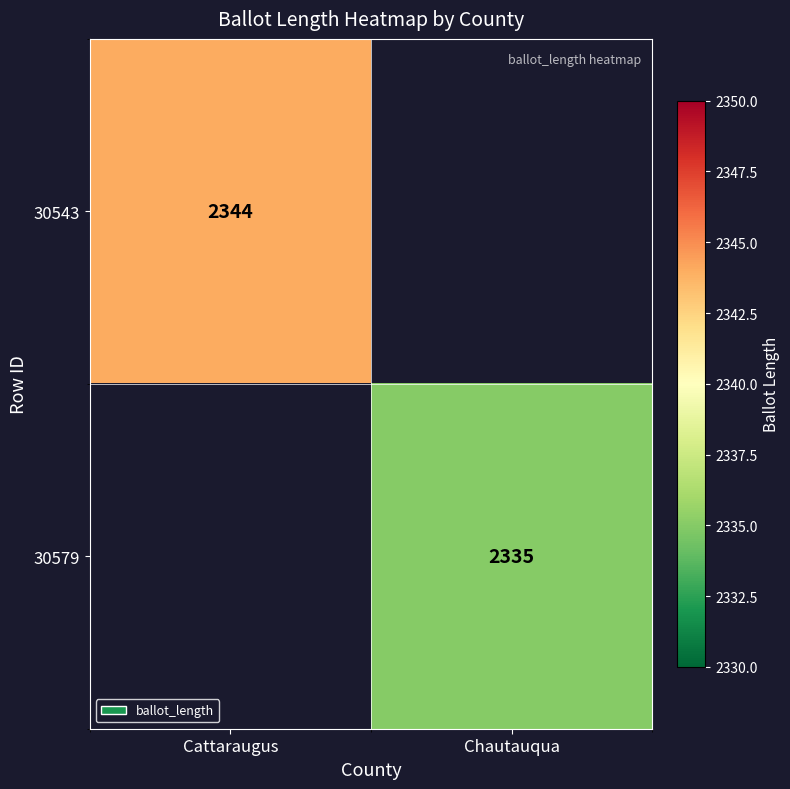

Is it true that 30543 equals 1158 at Cattaraugus?

False